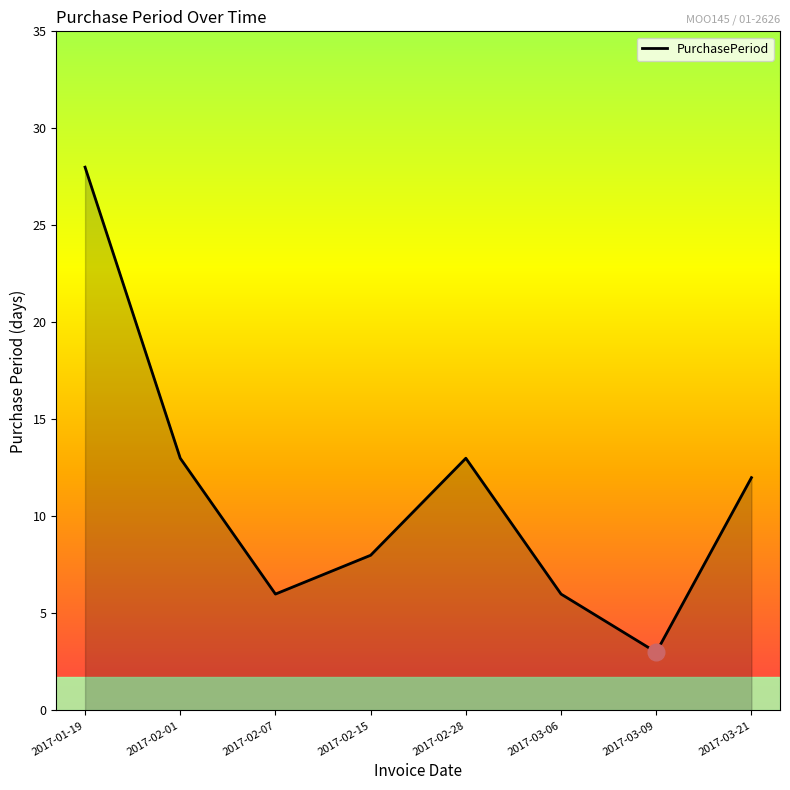

What is the difference between the values at 2017-03-09 and 2017-02-15?

5